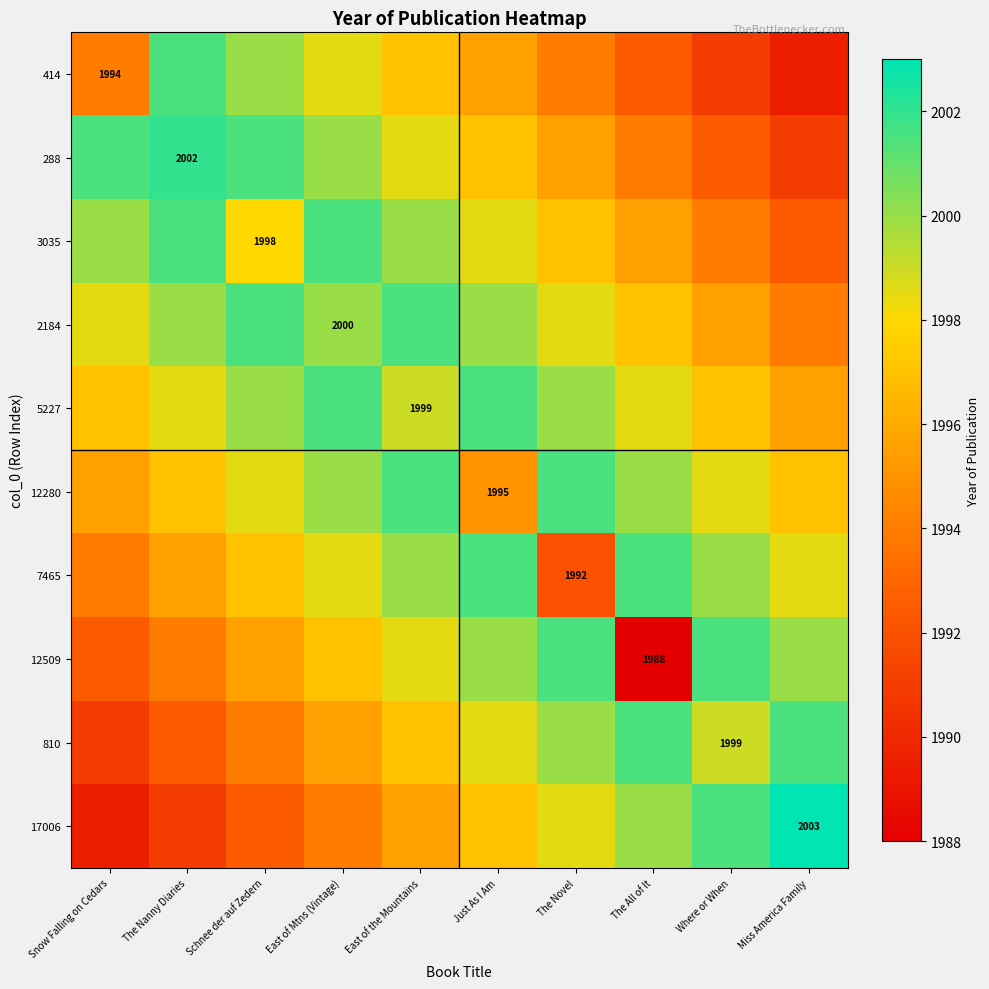

What is the greatest value displayed?

2003.0